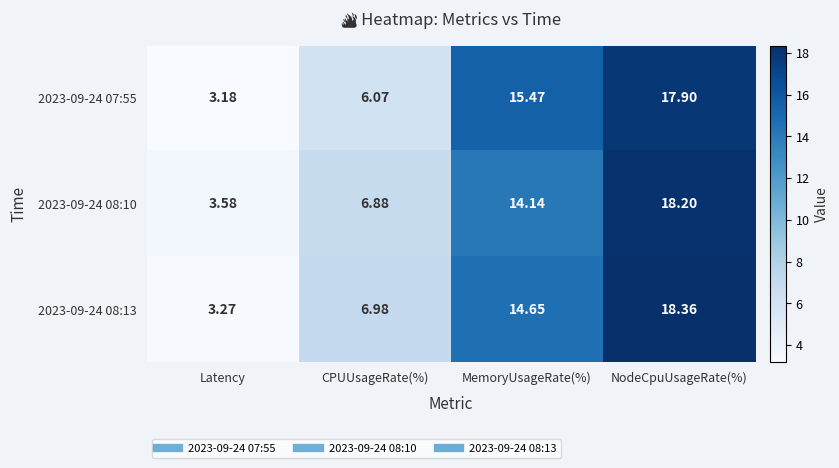

At which category is the sum across all series the highest?

NodeCpuUsageRate(%)